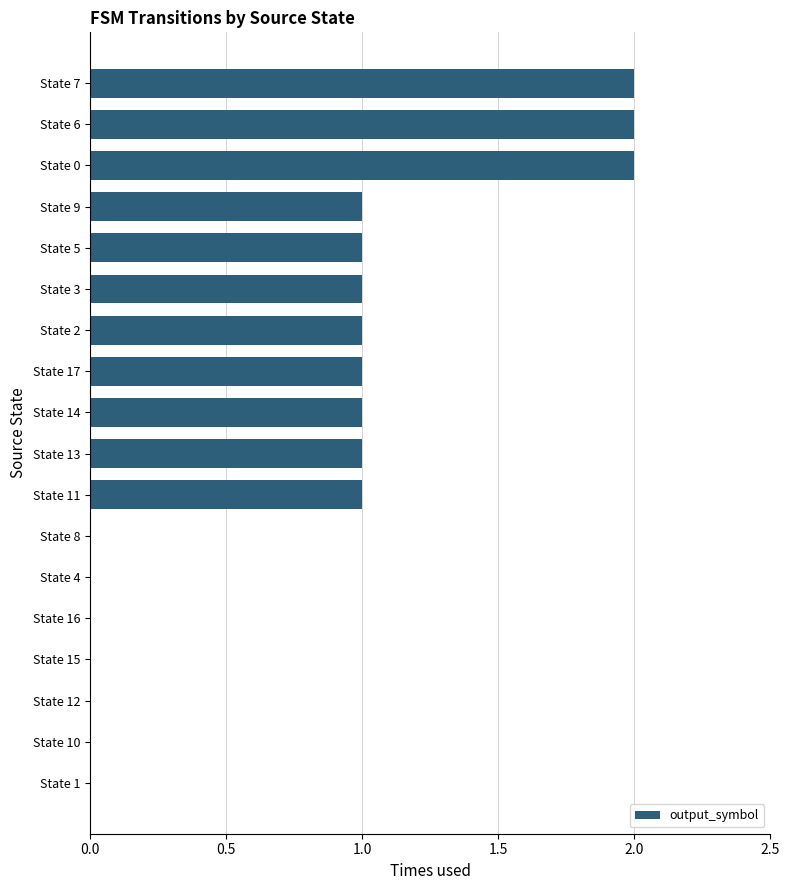

Are the bars horizontal?

Yes